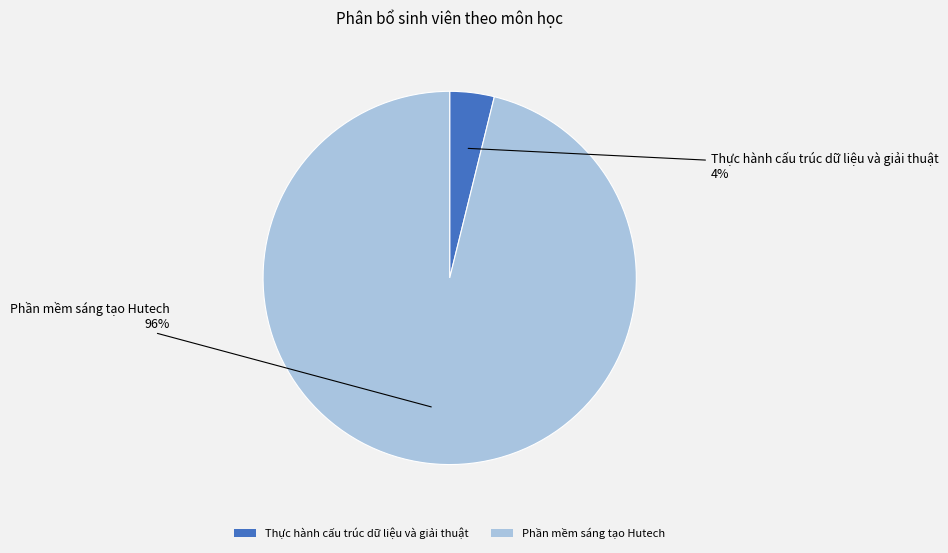

Which slice is the largest?

Phần mềm sáng tạo Hutech